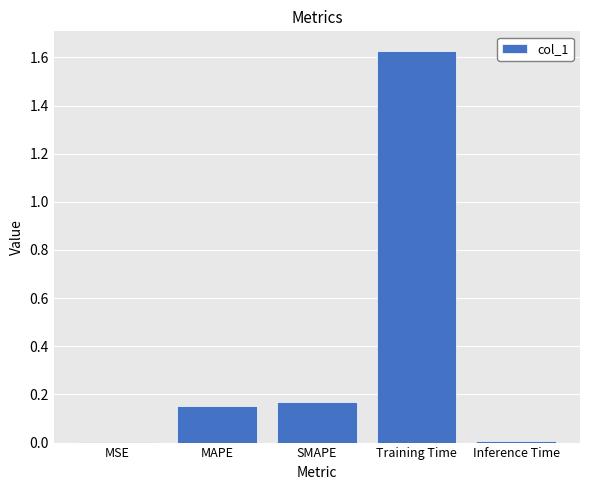

How many distinct data groups are displayed?

1